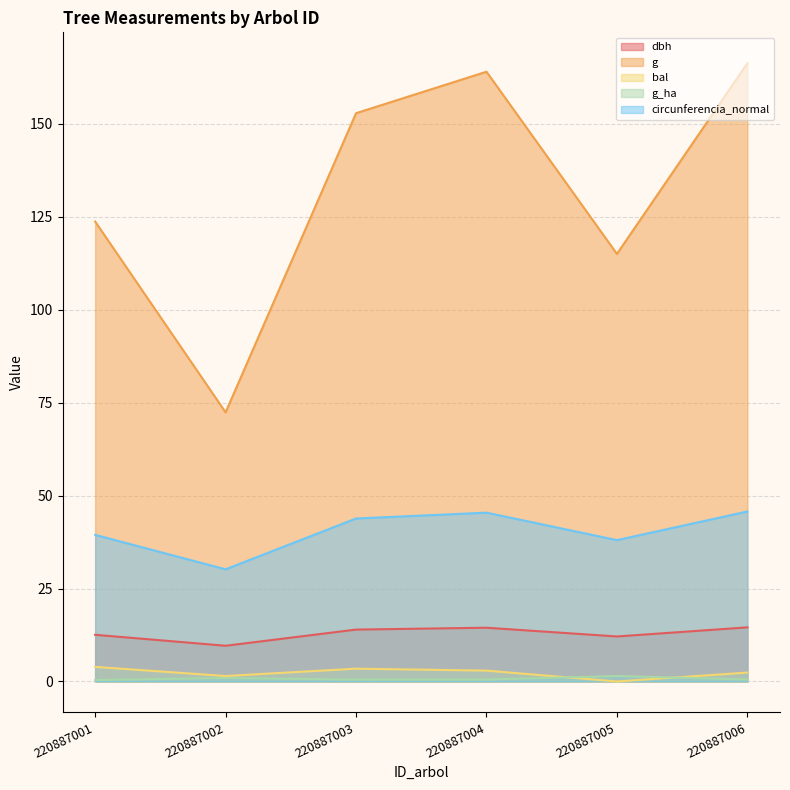

Is it true that g_ha equals 0.4 at 220887006?

False